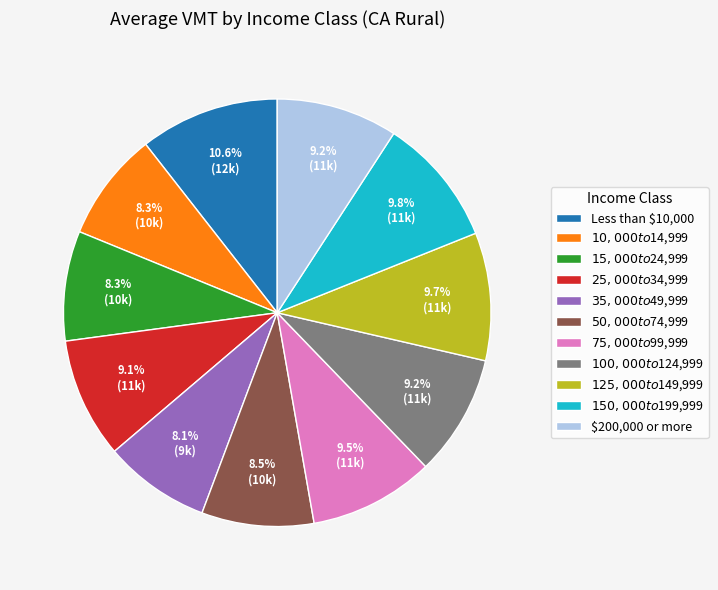

Is it true that $15,000 to $24,999 is 14% of the pie?

False